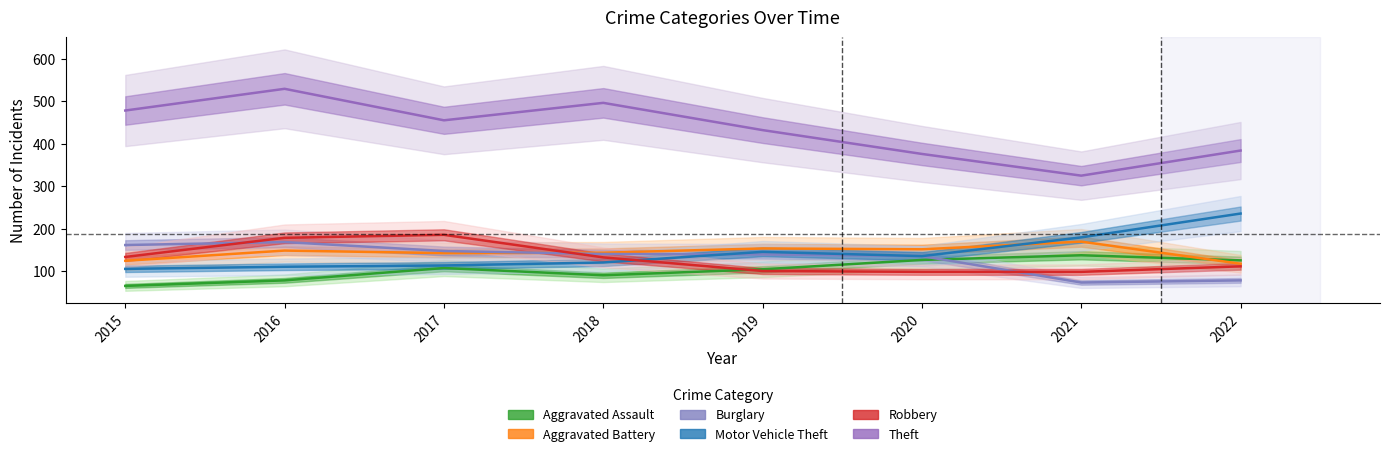

Rank the categories by Burglary value from highest to lowest.

2016, 2015, 2017, 2018, 2019, 2020, 2022, 2021